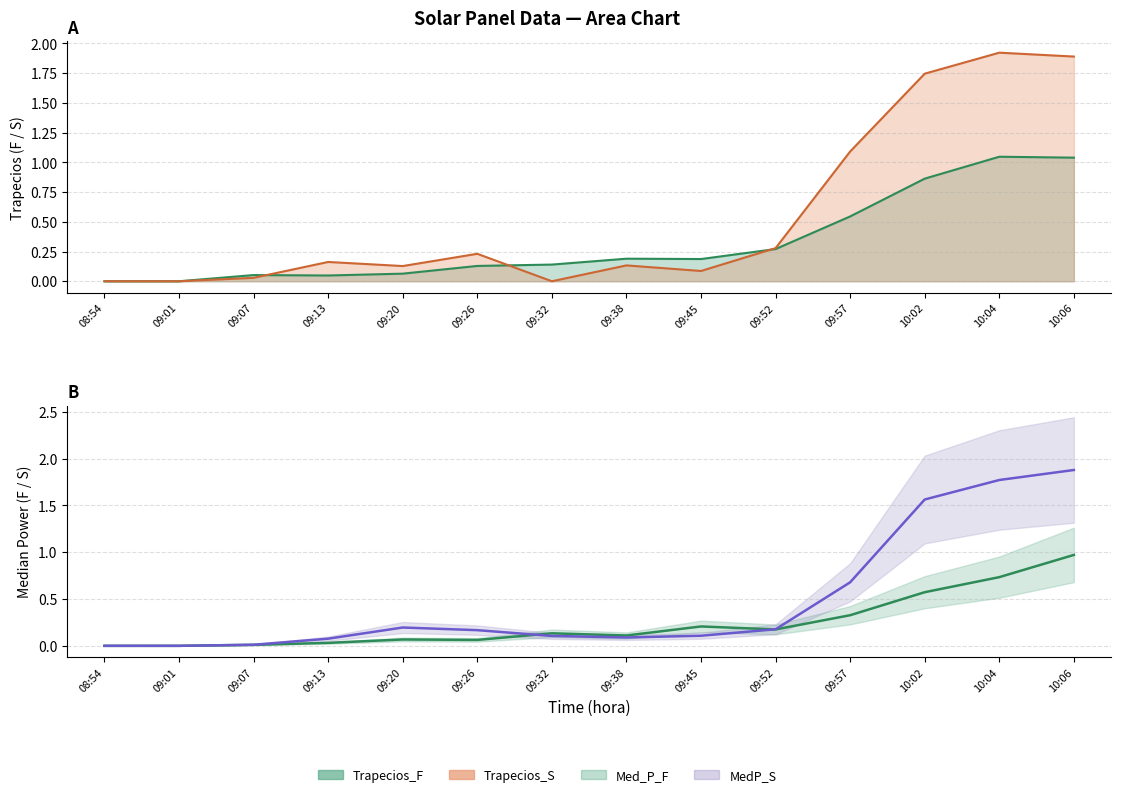

At how many categories does at least one series exceed 0?

13